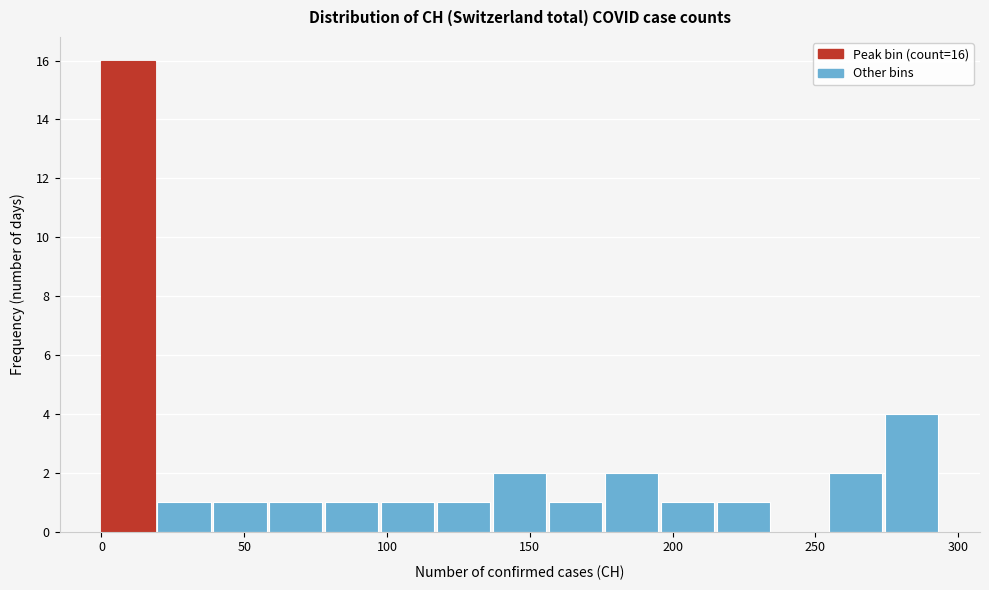

Read against the x-axis, roughly where is the centre of the tallest bar?

10